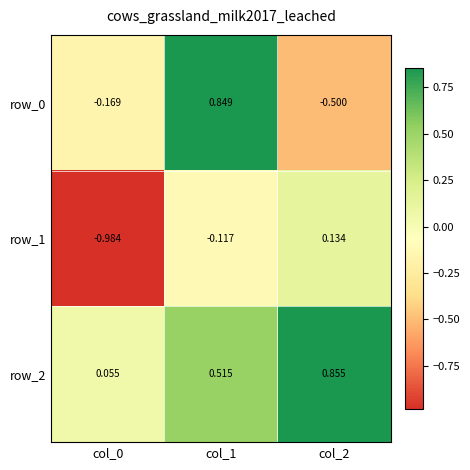

Rank the series at col_2 from lowest to highest value.

row_0, row_1, row_2